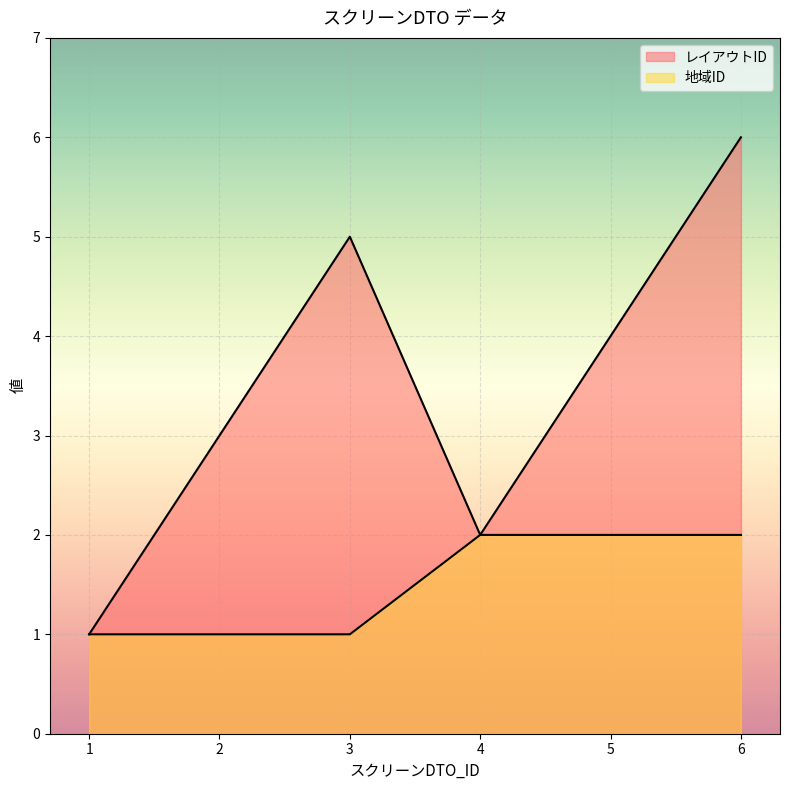

What is the value of the 地域ID point at the 3rd from the left?

1